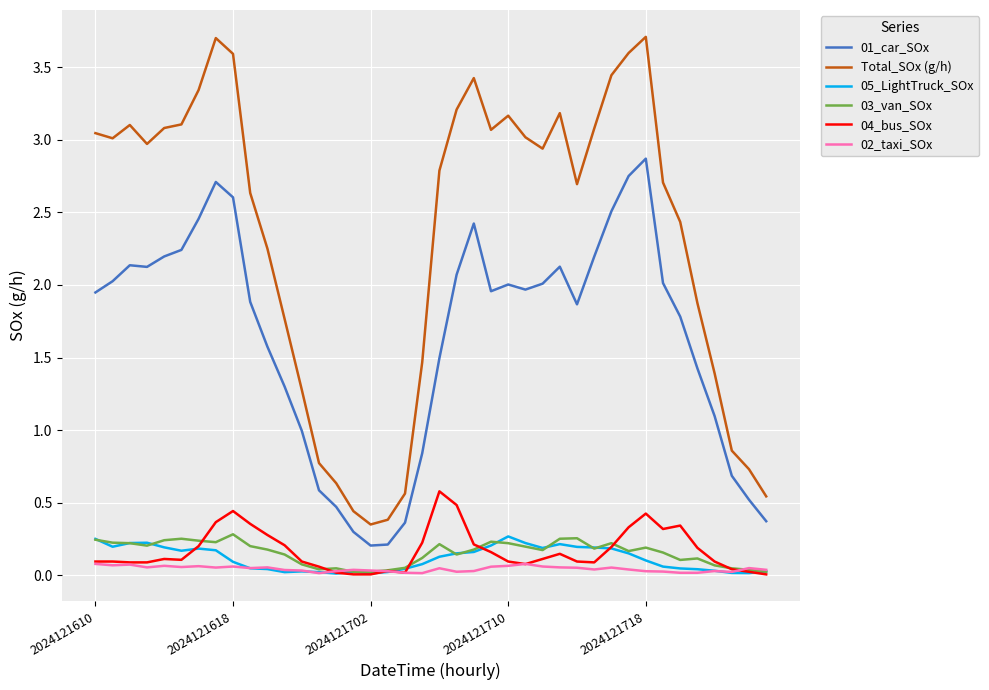

Which series has the largest total across all categories?

Total_SOx (g/h)